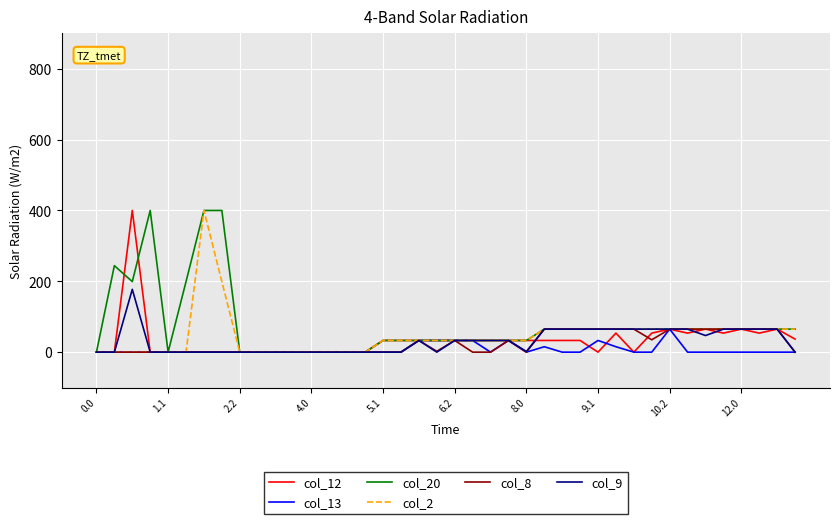

What is the maximum value shown in the chart?

400.0